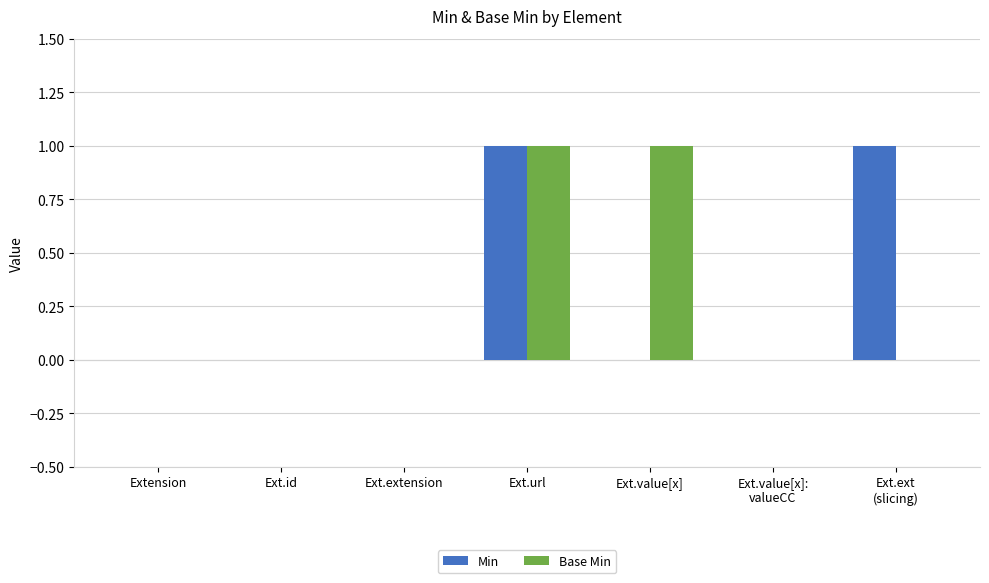

How many distinct data groups are displayed?

2